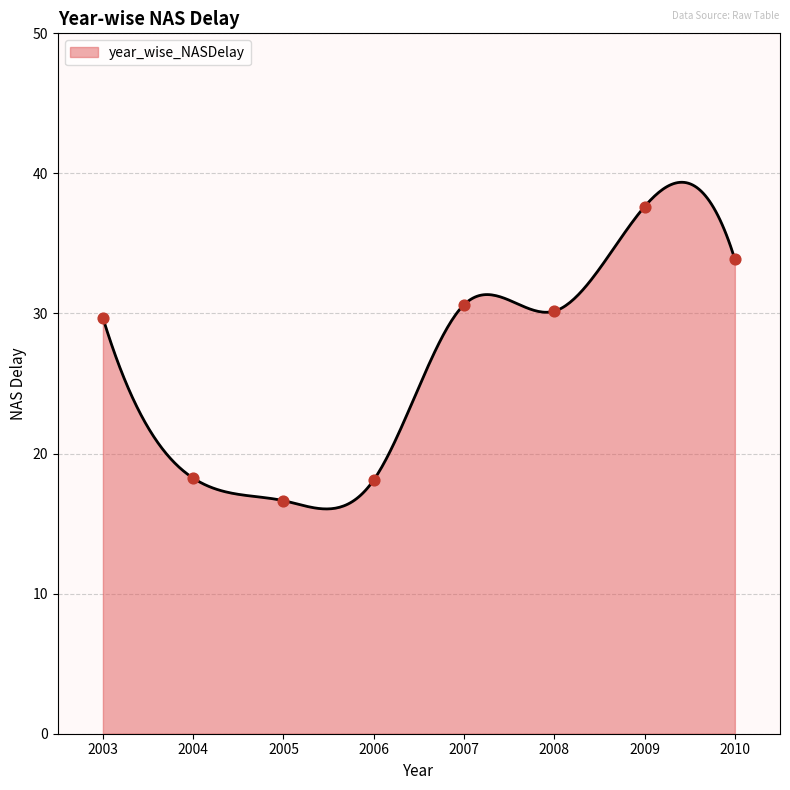

What is the change in value from 2007 to 2010?

+3.2